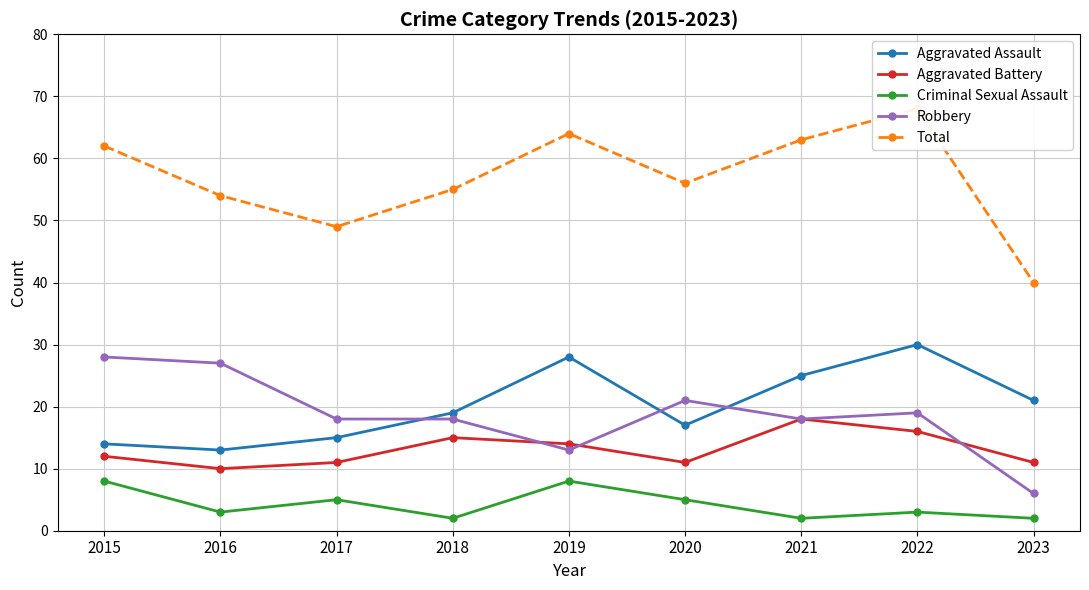

How many Criminal Sexual Assault values are between 2 and 5?

7